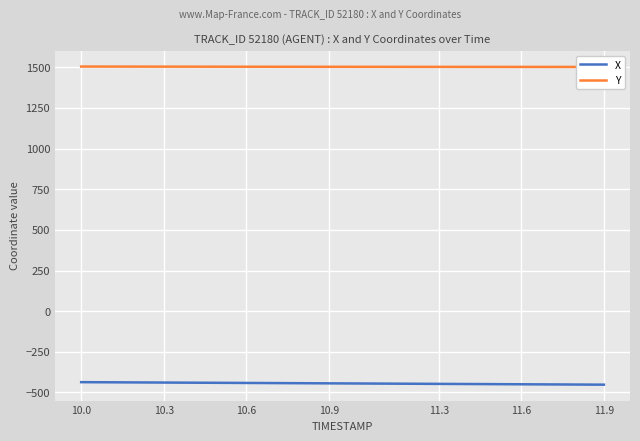

What is the maximum value for X?

-436.5